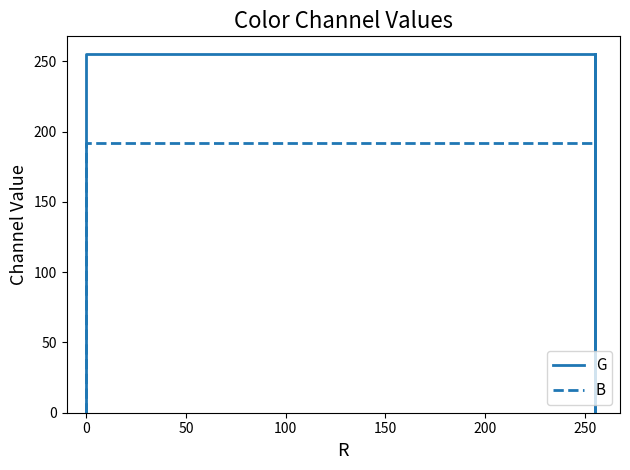

What is the difference between the second highest and second lowest values in the G series?

255